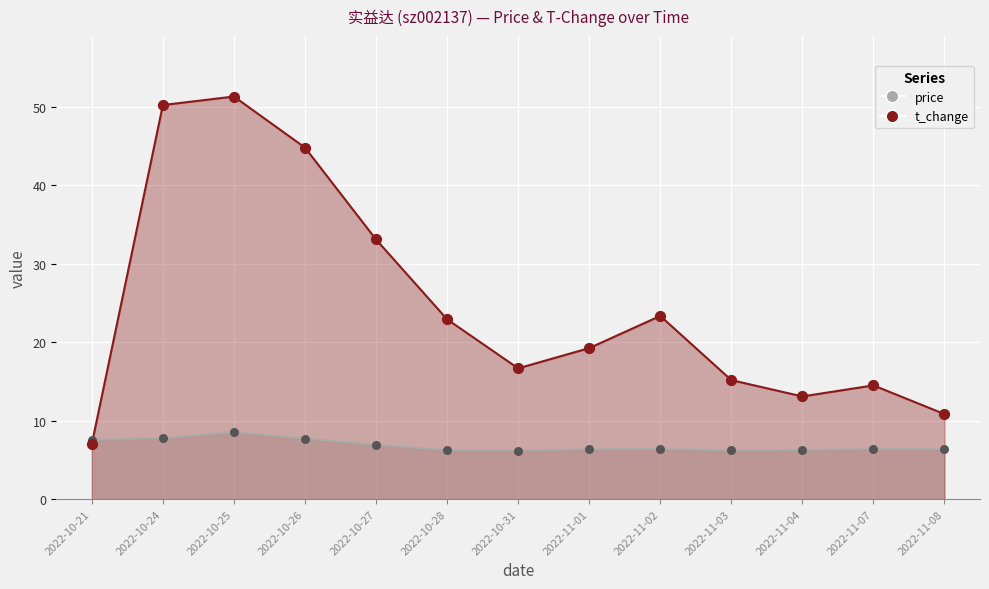

What is the total value across all series at 2022-11-01?

25.6